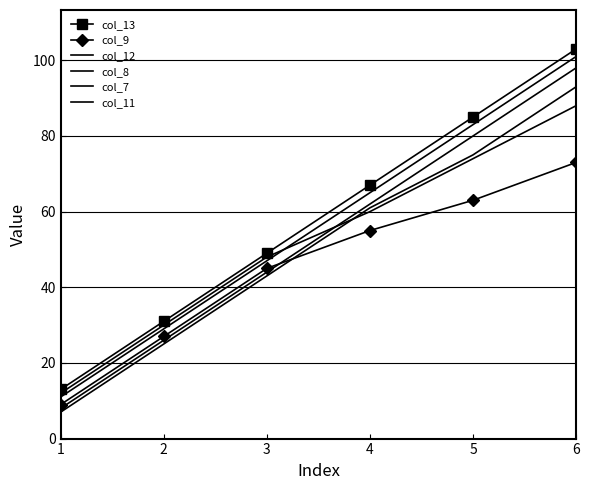

Reading left to right, list all the values displayed in this chart.

col_13: 1=13	2=31	3=49	4=67	5=85	6=103
col_9: 1=9	2=27	3=45	4=55	5=63	6=73
col_12: 1=12	2=30	3=48	4=60	5=74	6=88
col_8: 1=8	2=26	3=44	4=62	5=80	6=98
col_7: 1=7	2=25	3=43	4=61	5=75	6=93
col_11: 1=11	2=29	3=47	4=65	5=83	6=101